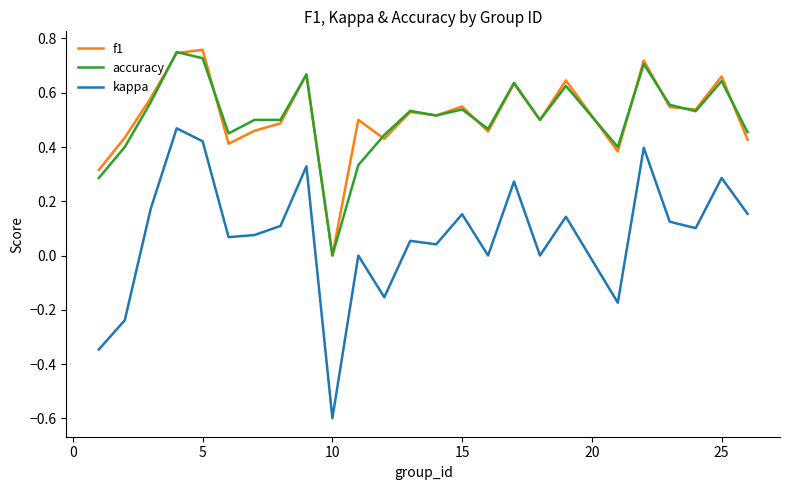

True or false: kappa and f1 intersect in this chart.

False